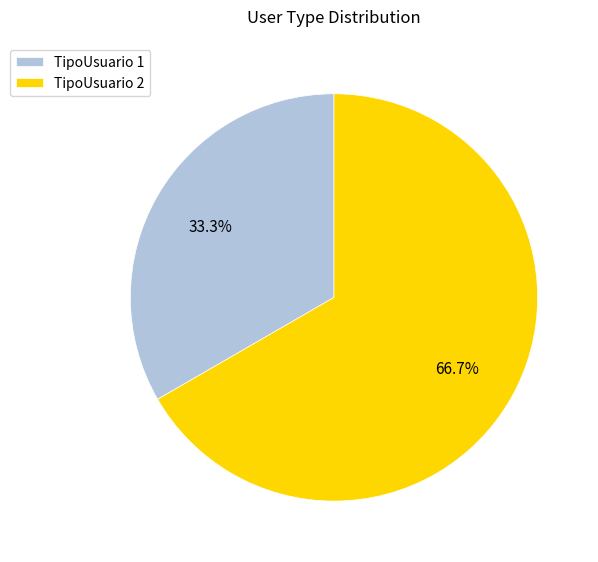

What is the ratio of the value at TipoUsuario 1 to the value at TipoUsuario 2?

0.5